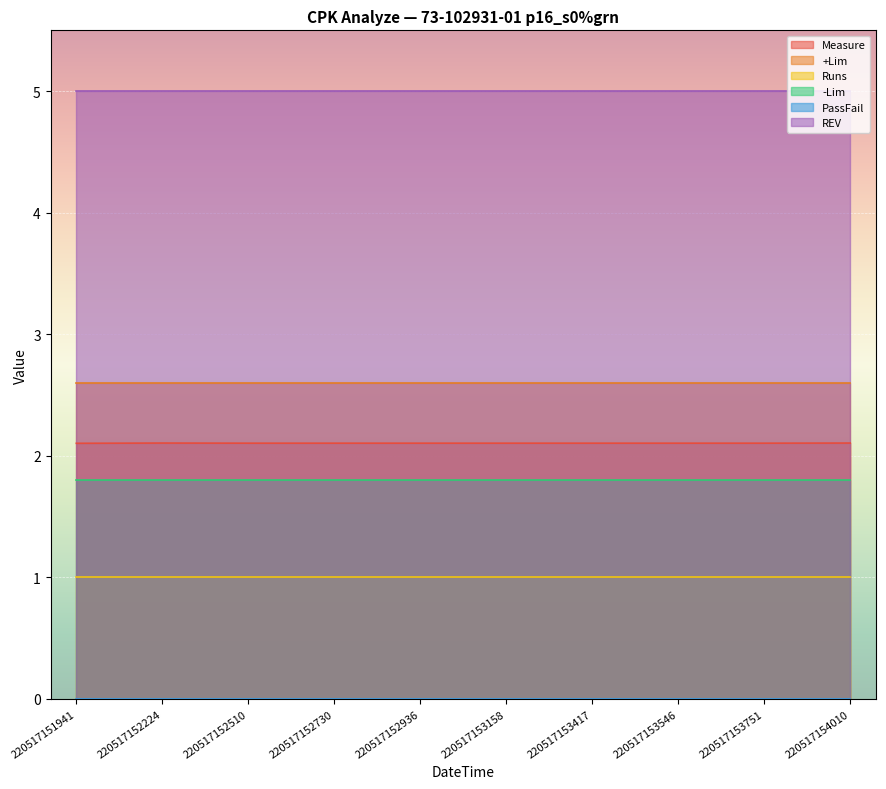

Between 220517154010 and 220517152510, which is larger?

220517154010